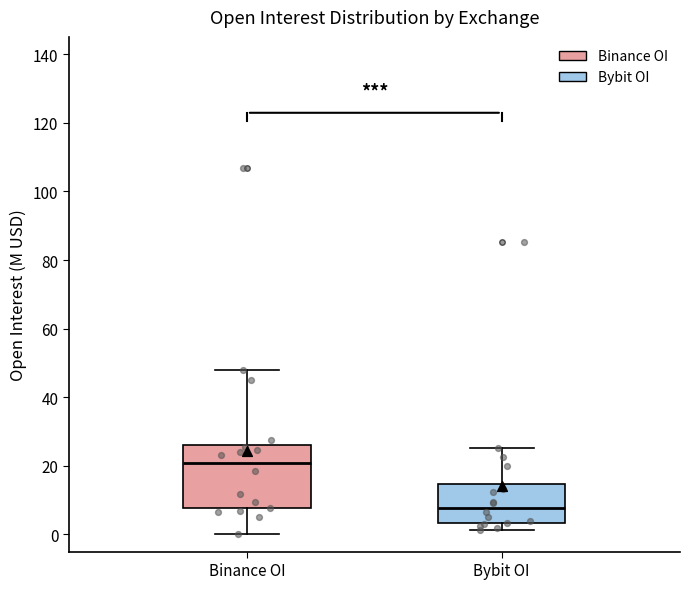

Which box's median line is the lowest?

Bybit OI